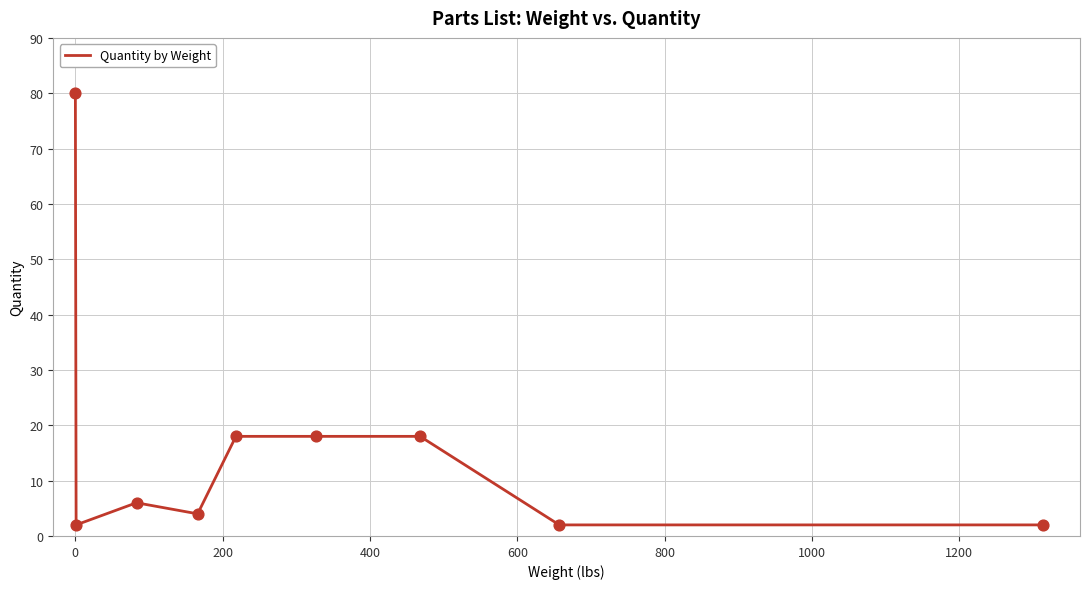

What is the difference between the maximum and minimum values?

78